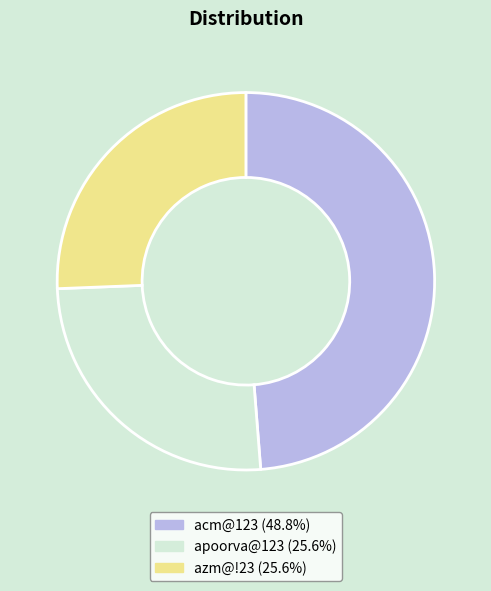

Combined, do acm@123 (48.8%) and azm@!23 (25.6%) account for over 50%?

Yes